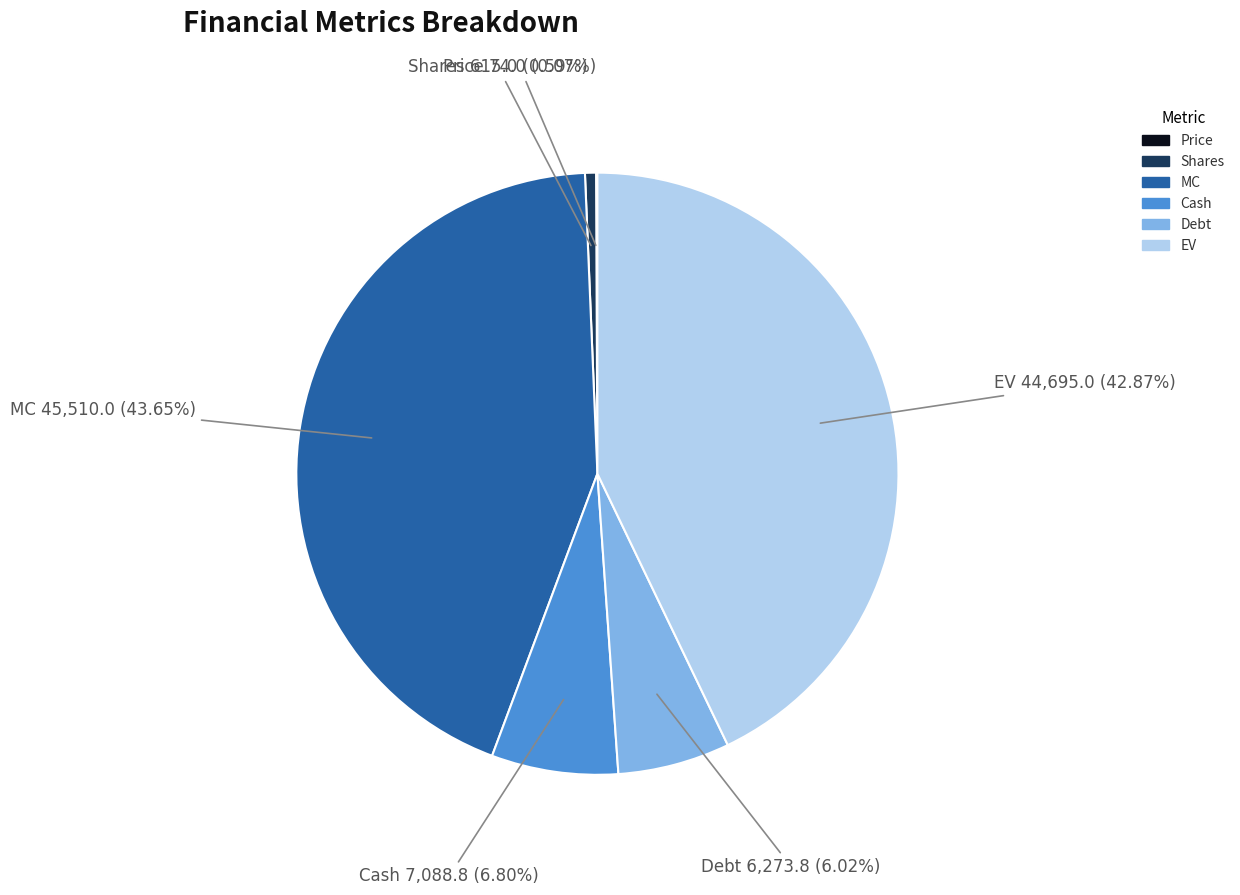

Which category has the biggest portion of the pie?

MC